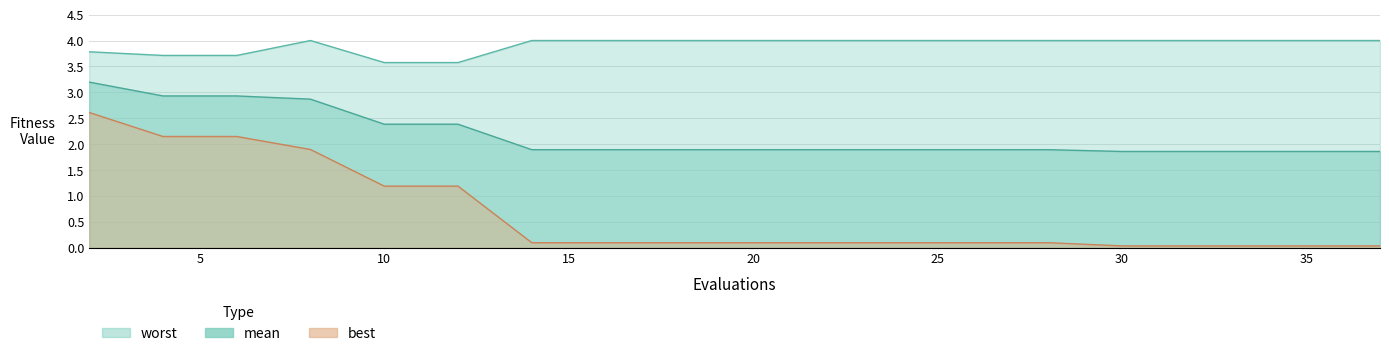

List the series in order of their peak value, lowest first.

best, mean, worst